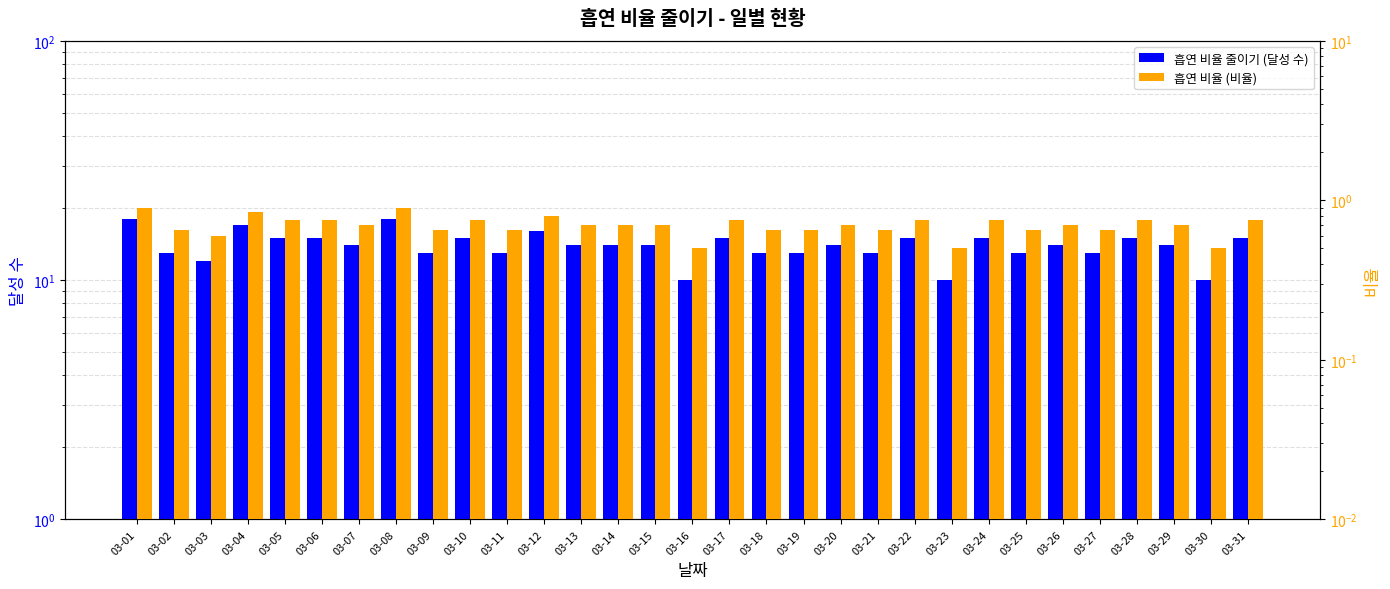

True or false: 흡연 비율 줄이기 (달성 수) has a value of 13.0 at 03-02.

True